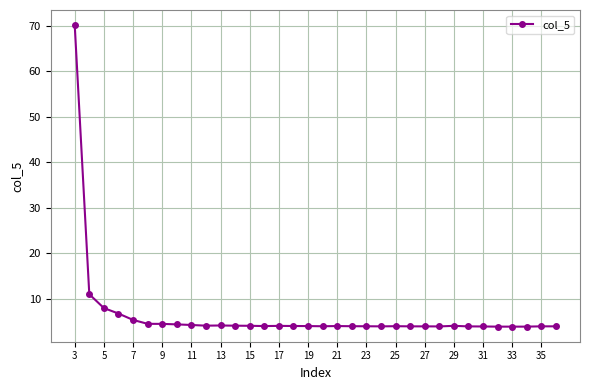

What is the value of the 14th point from the left?

4.0